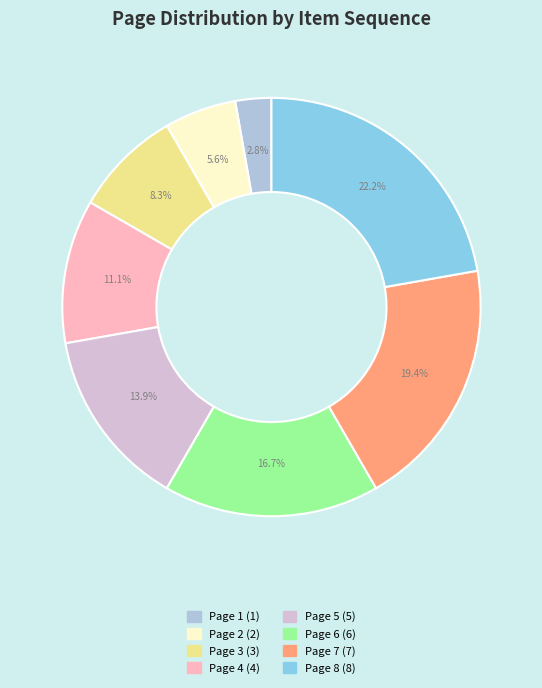

What is the largest slice in the pie chart?

Page 8